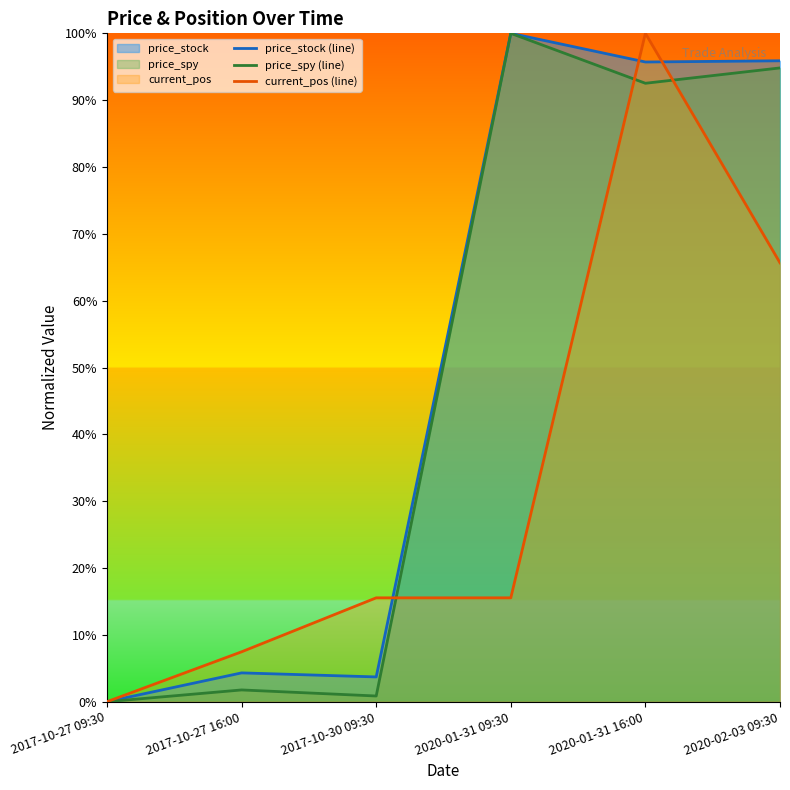

At how many categories does at least one series exceed 0?

5